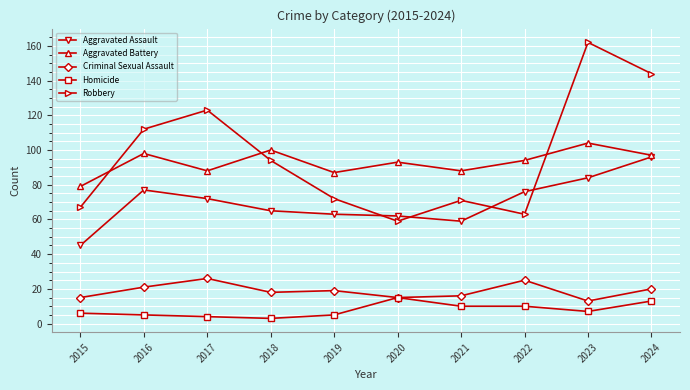

Is the value of Homicide at 2023 greater than the value of Criminal Sexual Assault at 2021?

No